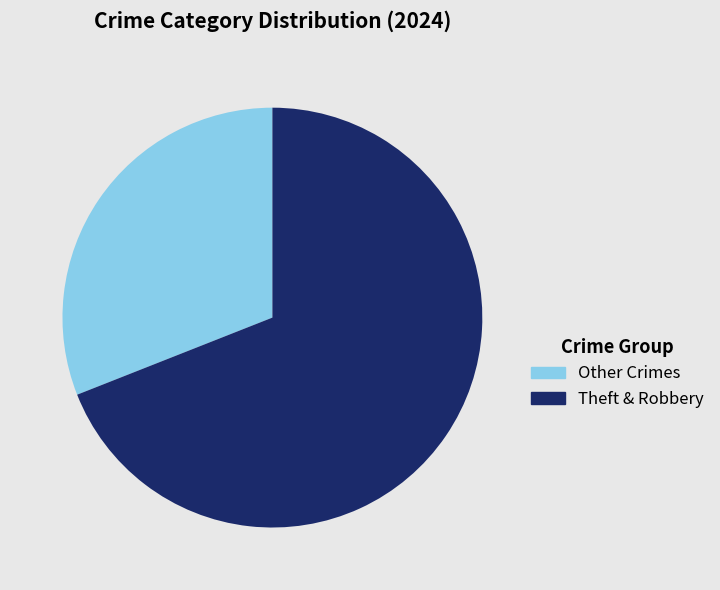

True or false: Other Crimes accounts for 31% of the total.

True